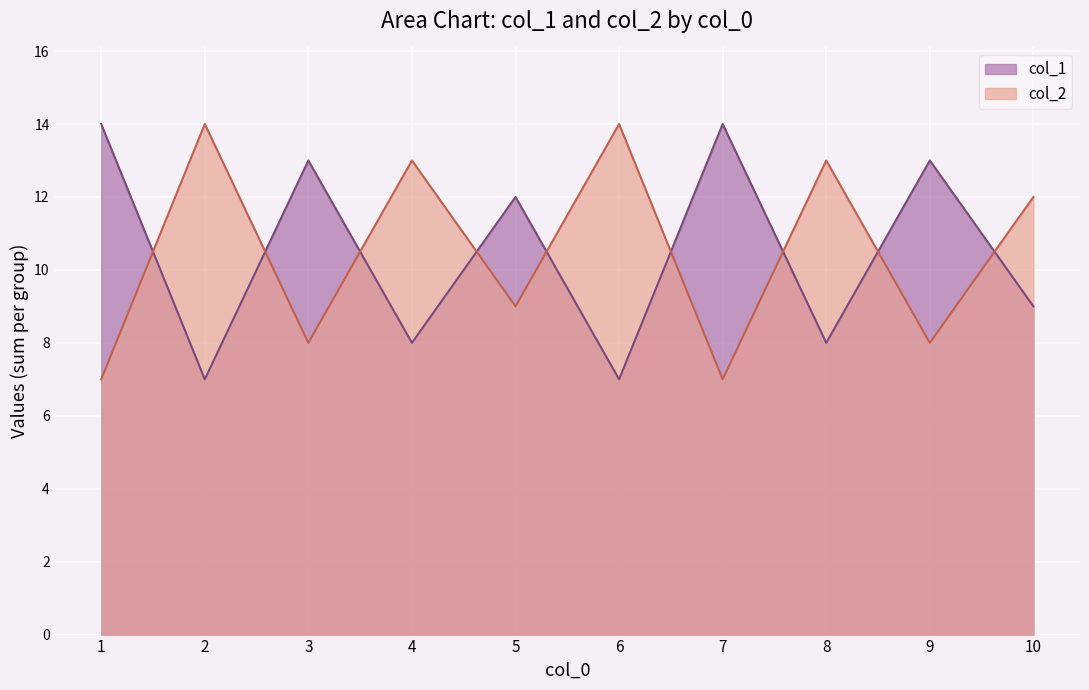

What is the difference between the col_2 values at 10 and 7?

5